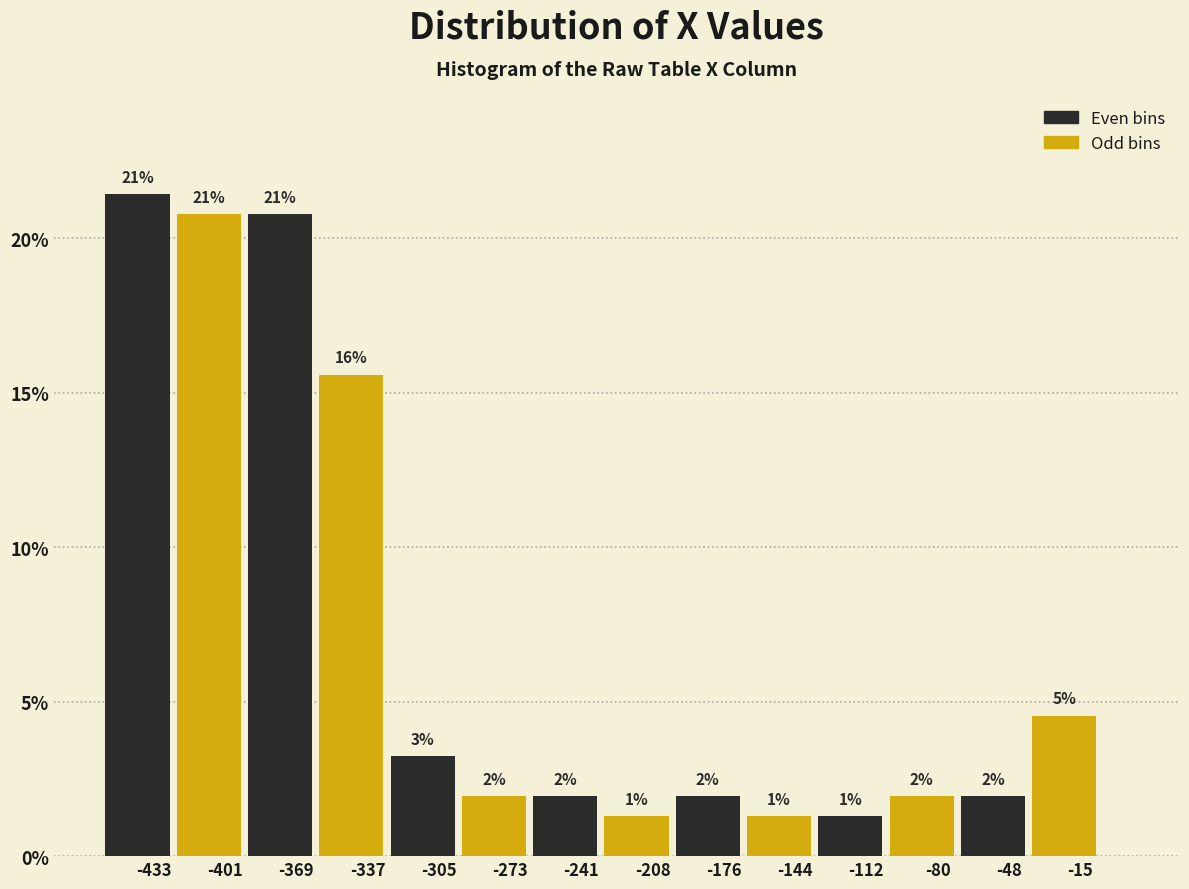

Are the bars horizontal?

No